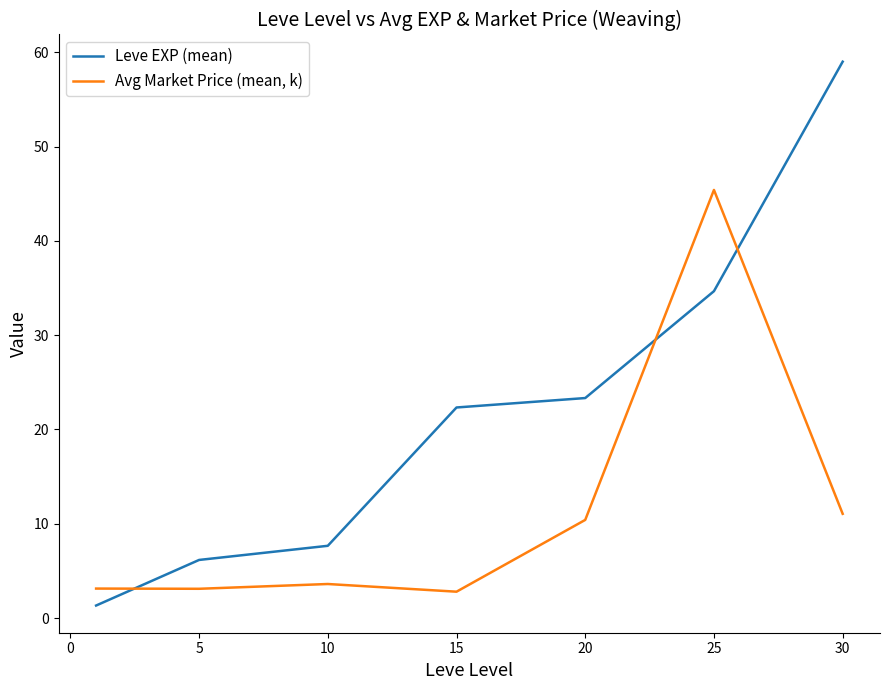

Which series has the largest range (max minus min)?

Leve EXP (mean)